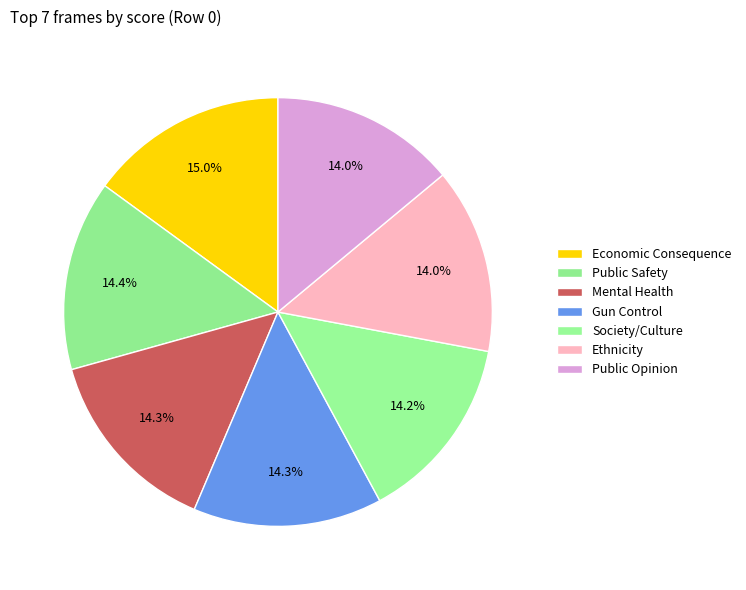

Is it true that Economic Consequence is 15% of the pie?

True